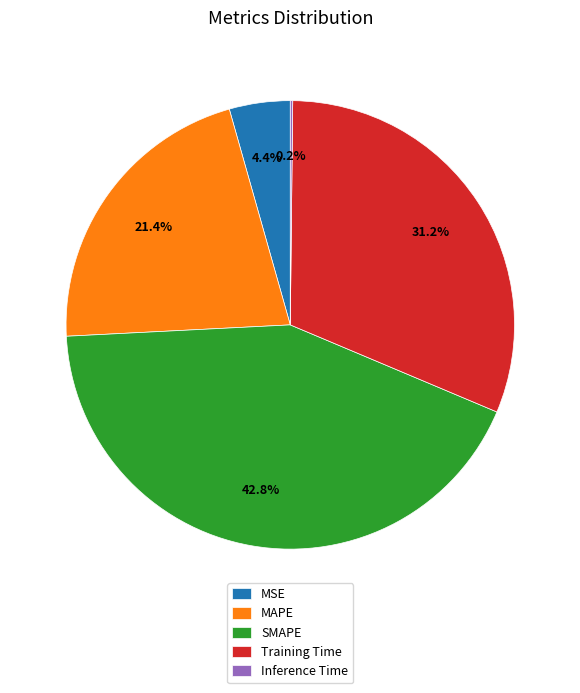

Combined, what portion of the pie is Training Time and SMAPE?

74.0%